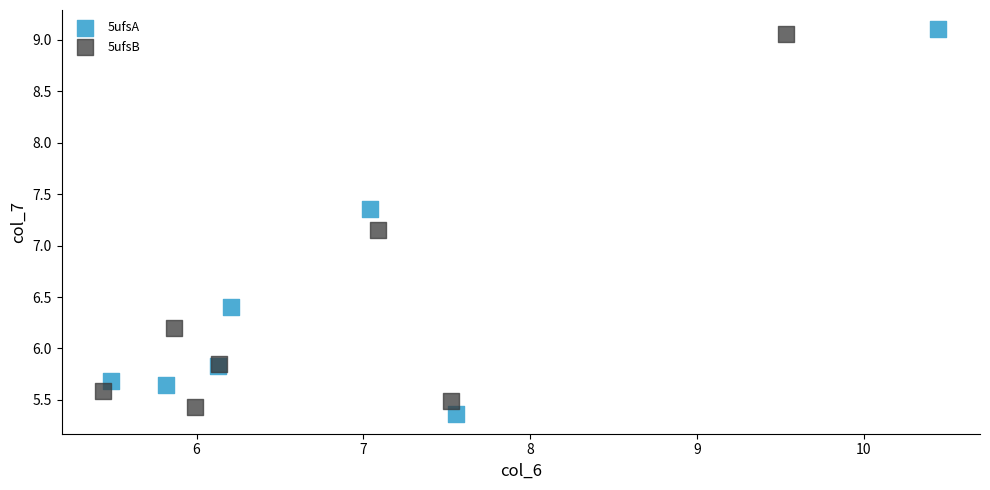

Which series has the widest spread of Y values?

5ufsA